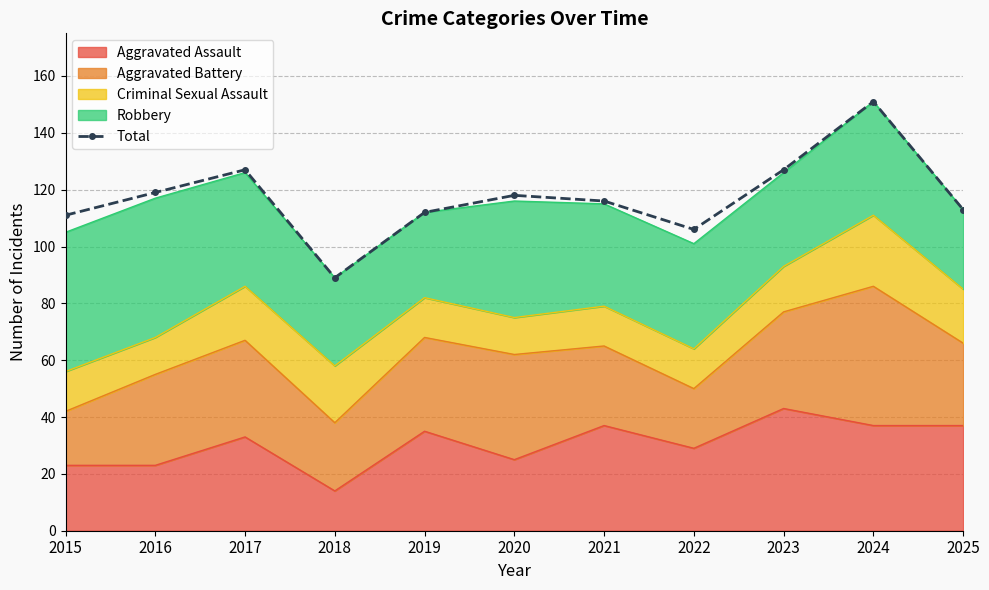

What is the maximum value shown in the chart?

151